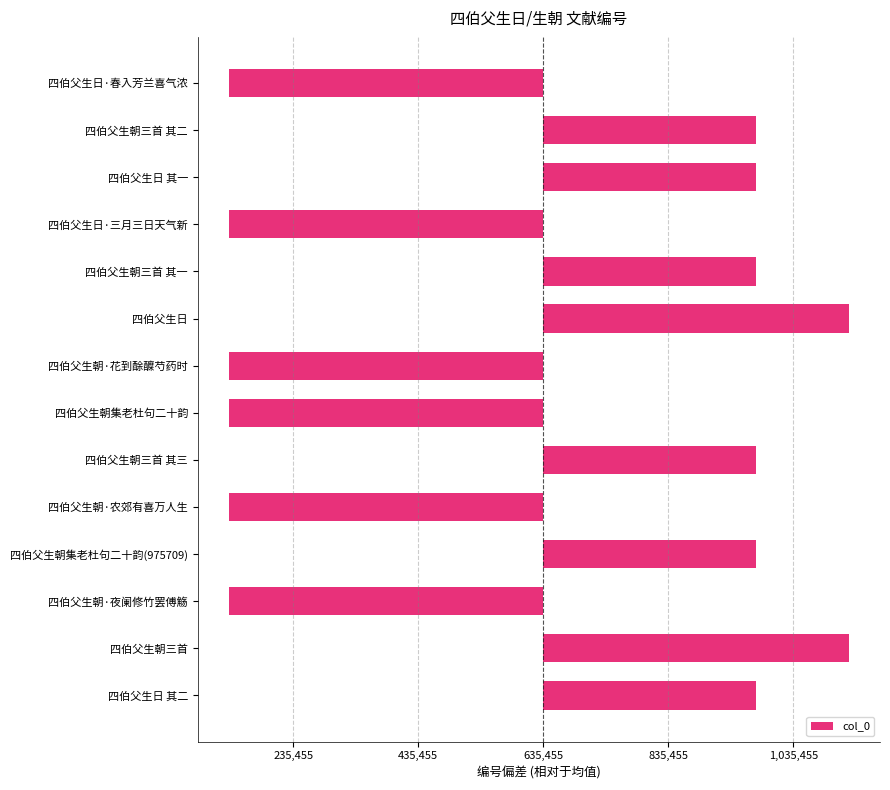

What is the difference between the second highest and second lowest values?

991725.0